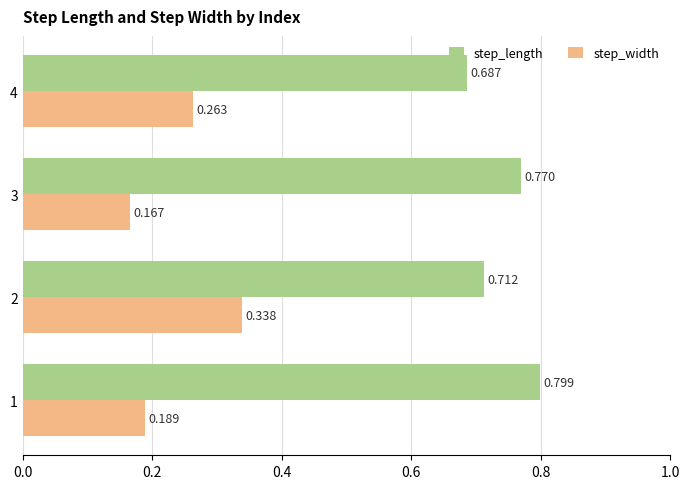

List the series in order of their overall mean, lowest first.

step_width, step_length